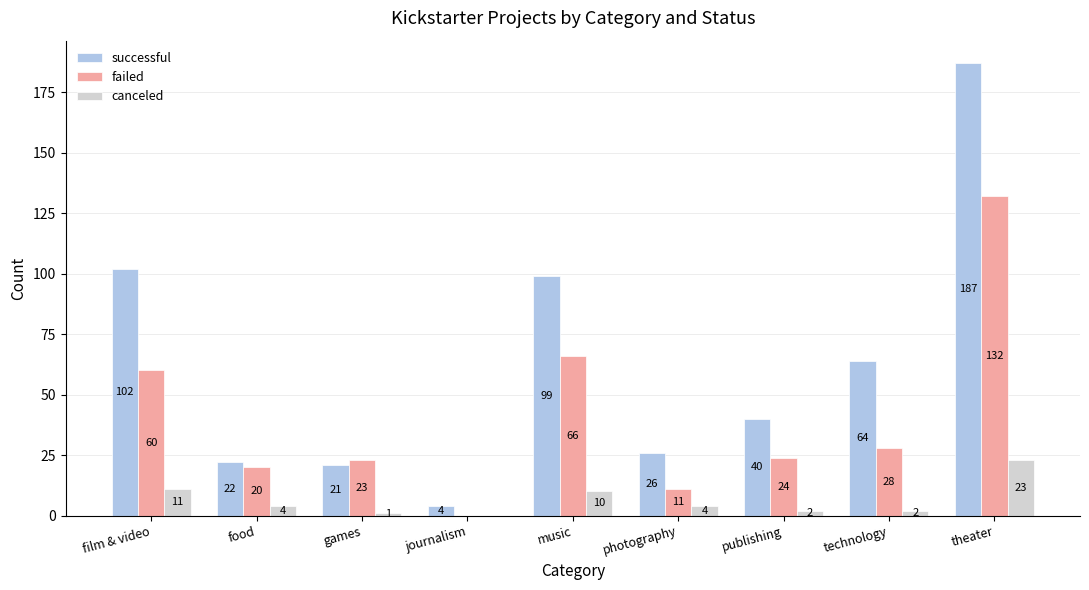

Which series has the largest total across all categories?

successful